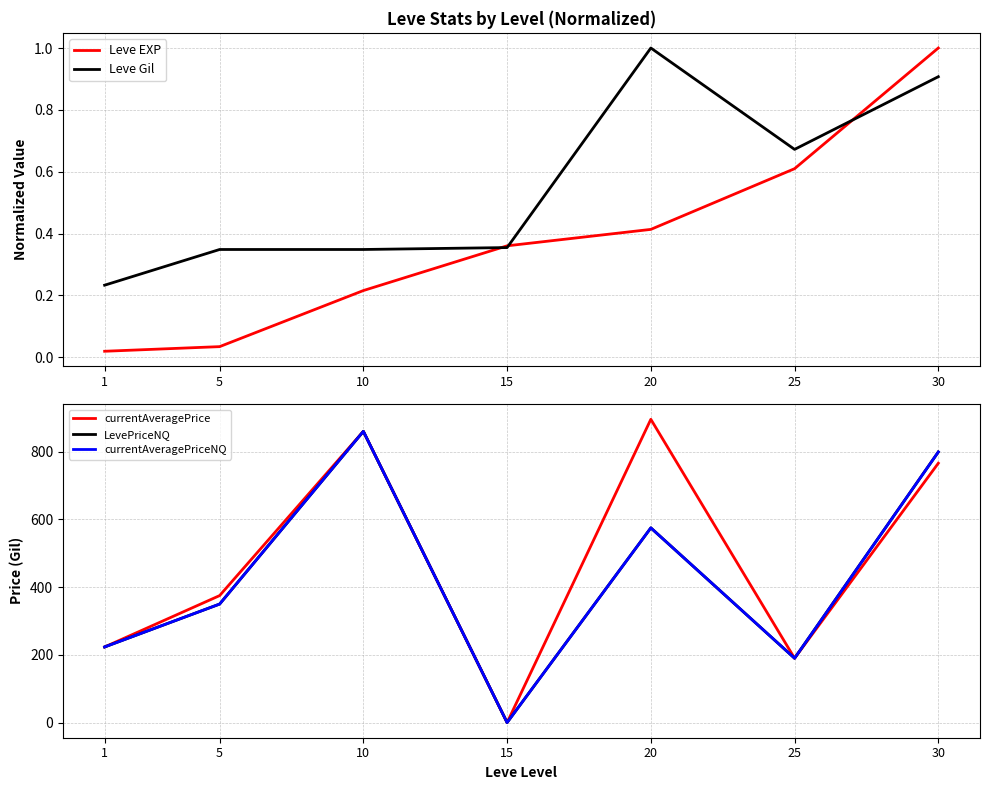

Is it true that currentAveragePriceNQ equals 379.0 at 10?

False